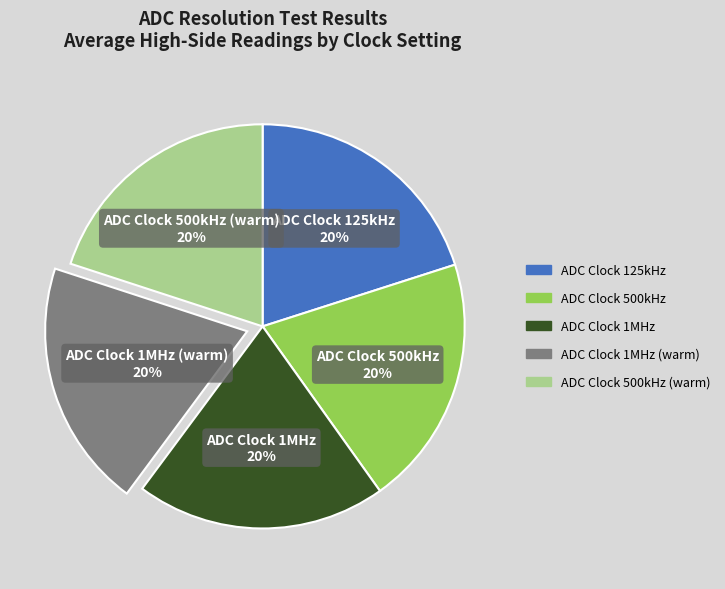

To the nearest percent, what is the average slice percentage?

20%